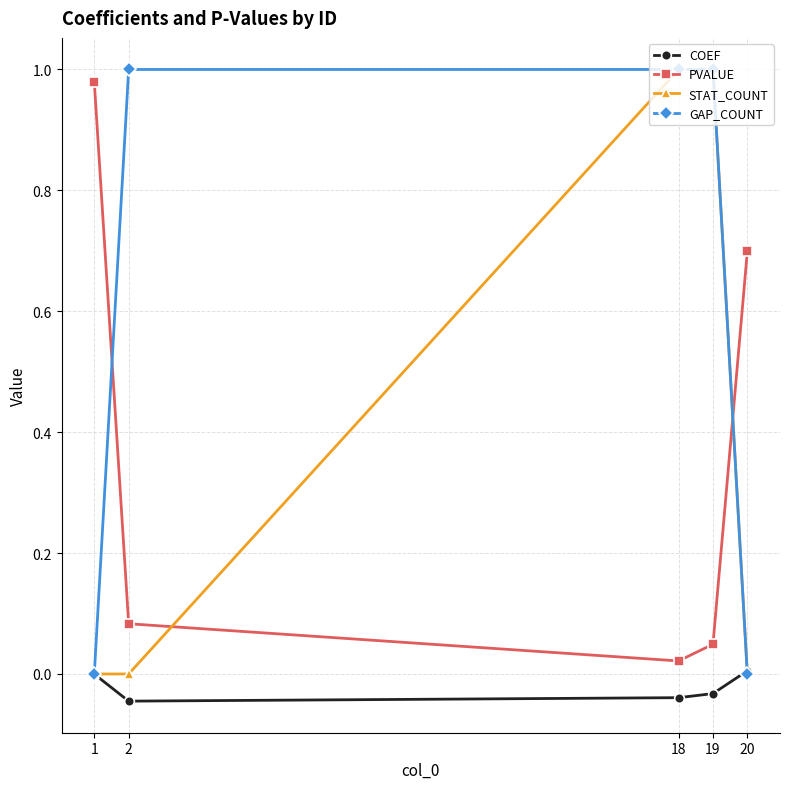

What is the total value across all series at 19?

2.0